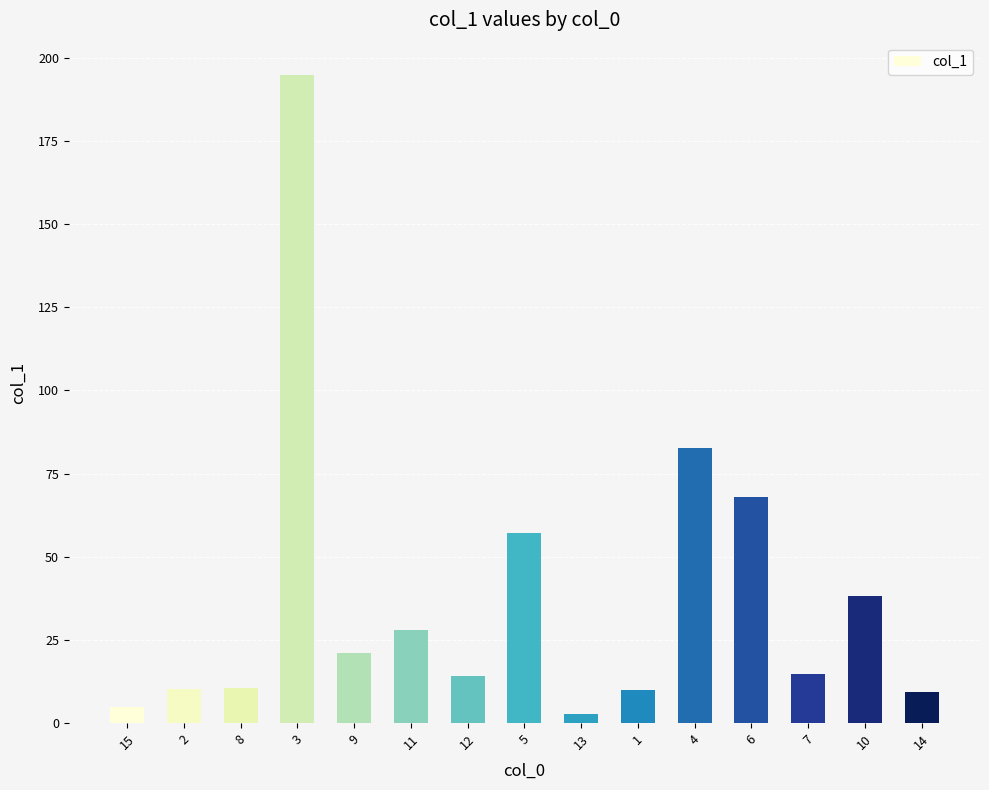

Approximately how many times larger is the value at 11 compared to 12?

2.0